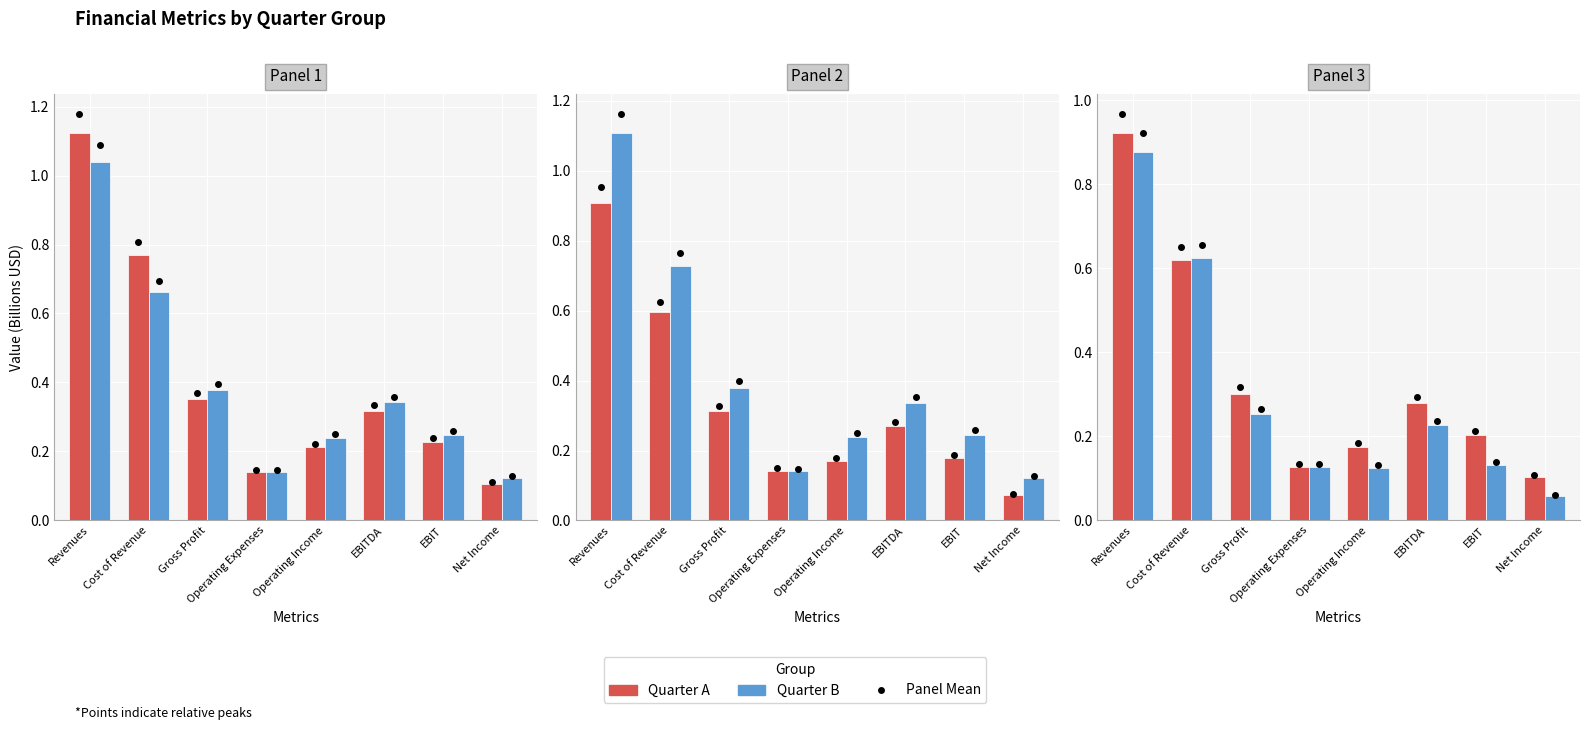

What is the spread (max minus min) of values at EBITDA?

0.1